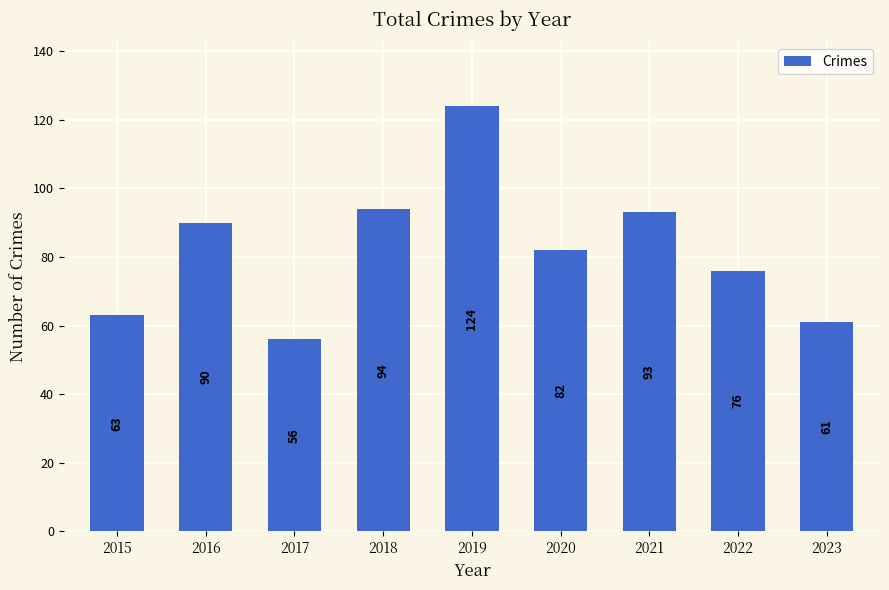

How many bars are there in total?

9